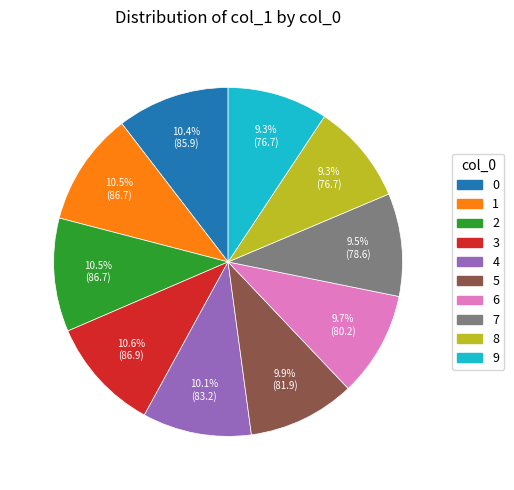

What percentage is the 4 slice, to the nearest percent?

10%